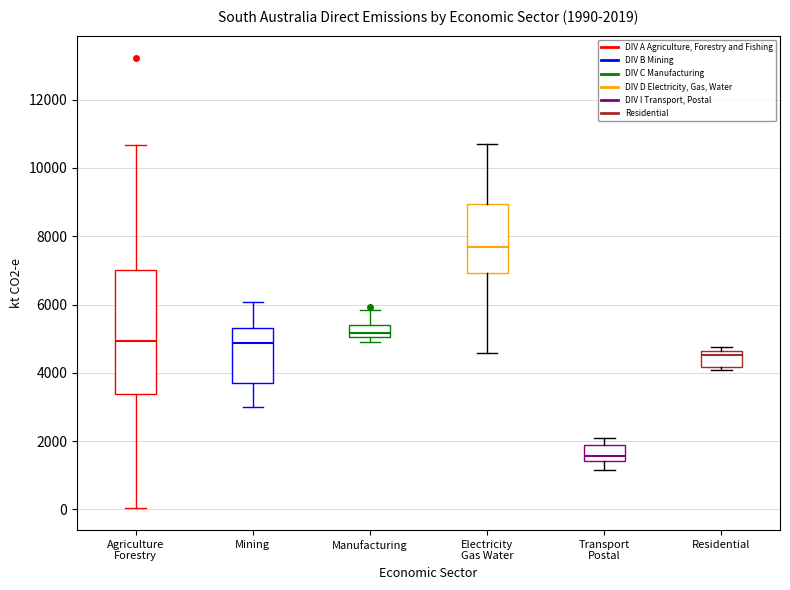

Which box's median line is the highest?

Electricity Gas Water